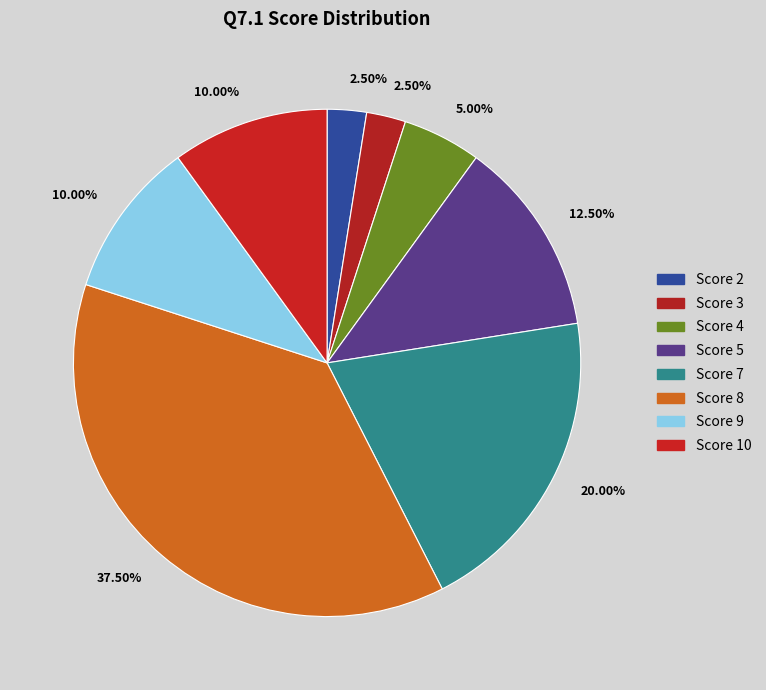

Which slice is the smallest?

2